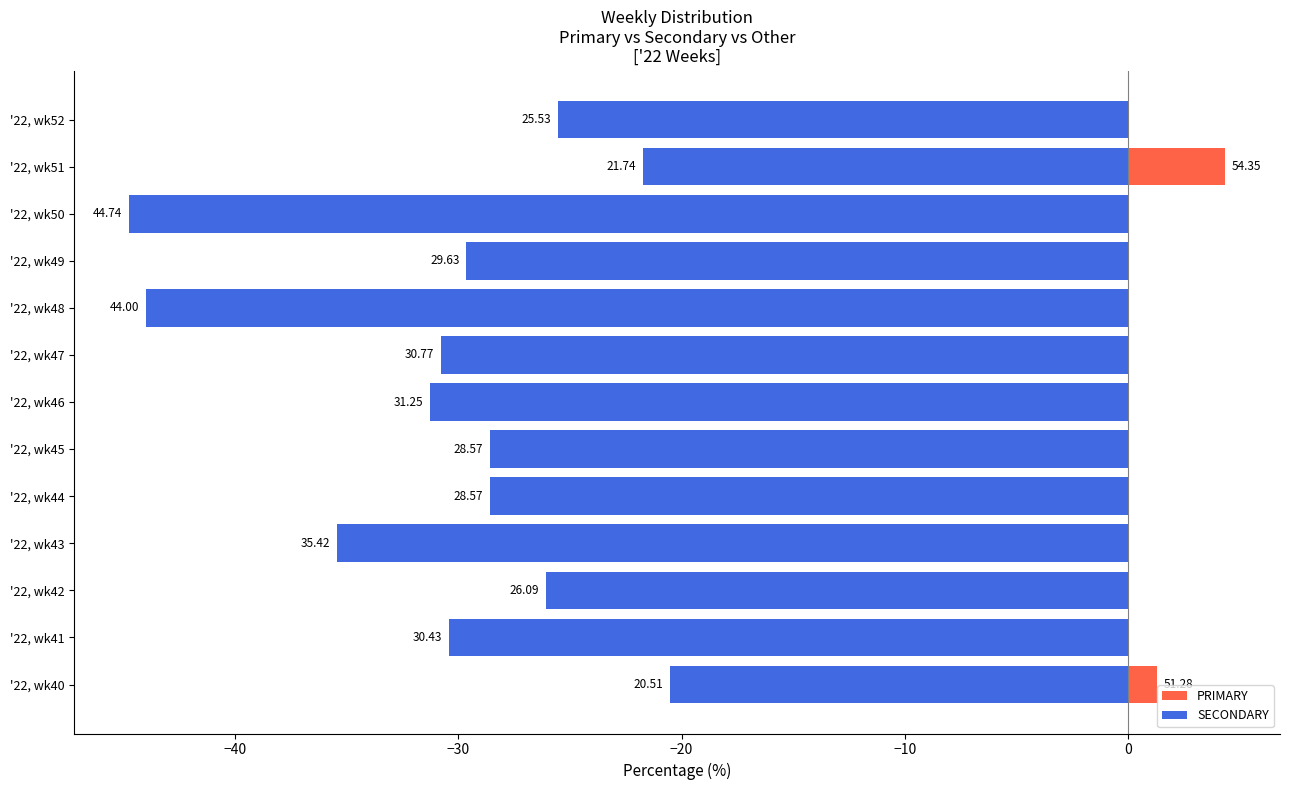

How many series are shown in this chart?

2